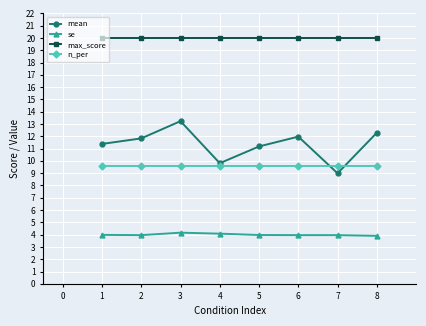

What is the total value across all series at 2?

45.4